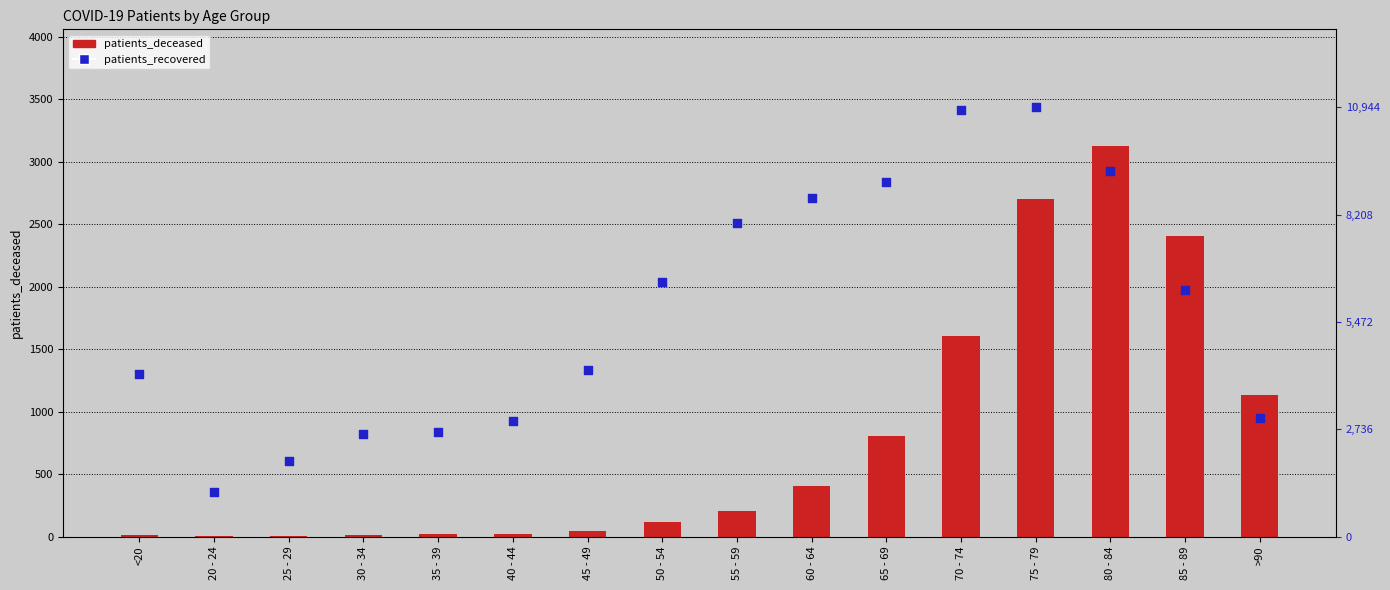

What are all the series names shown in the legend?

patients_deceased, patients_recovered